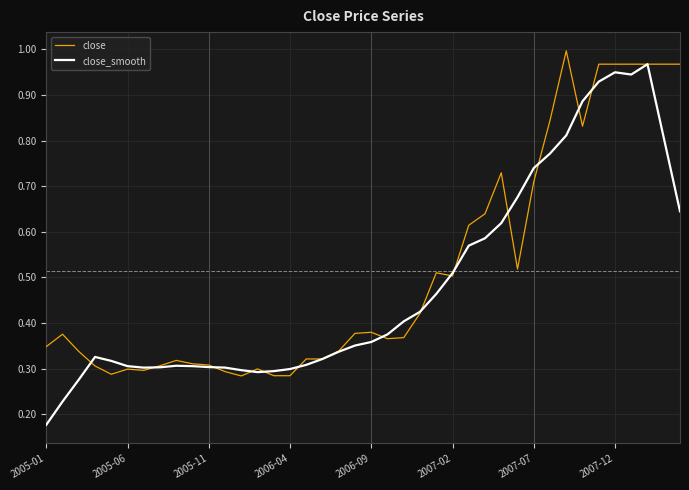

Which series has the widest spread of values?

close_smooth